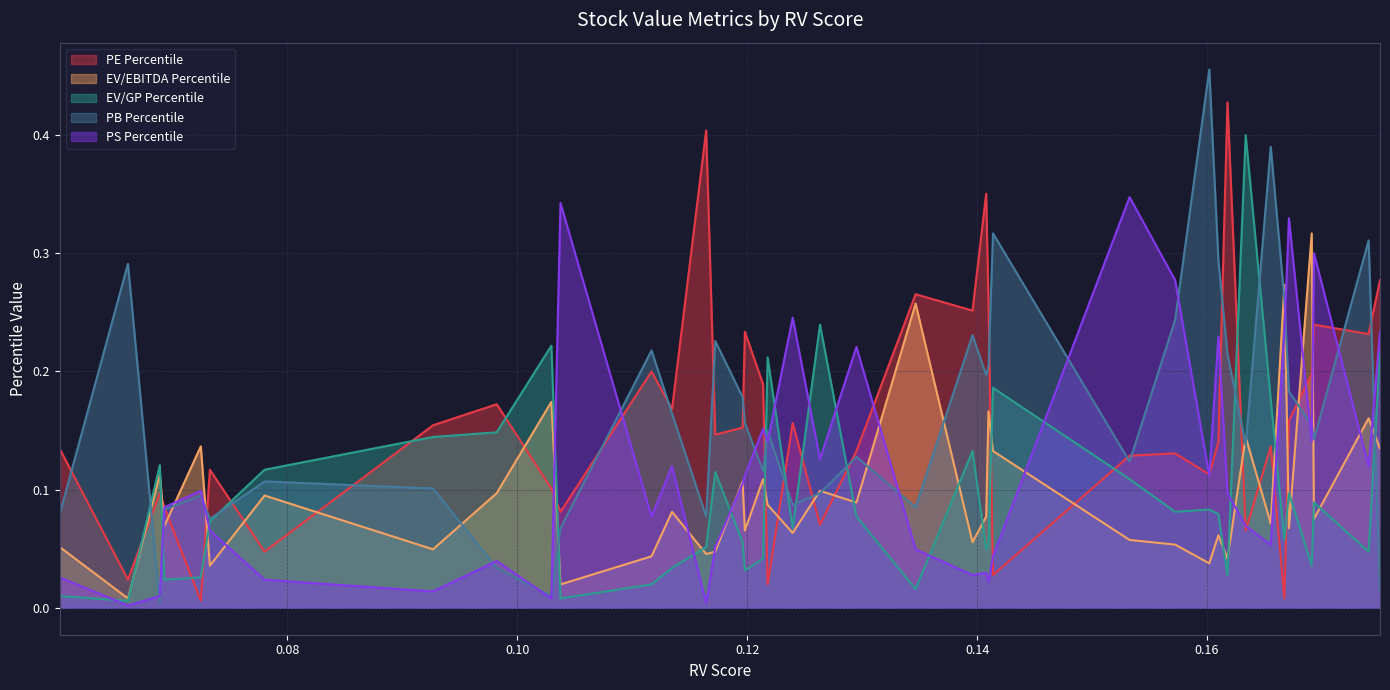

Where is the first local maximum for PS Percentile?

0.07247524752475248